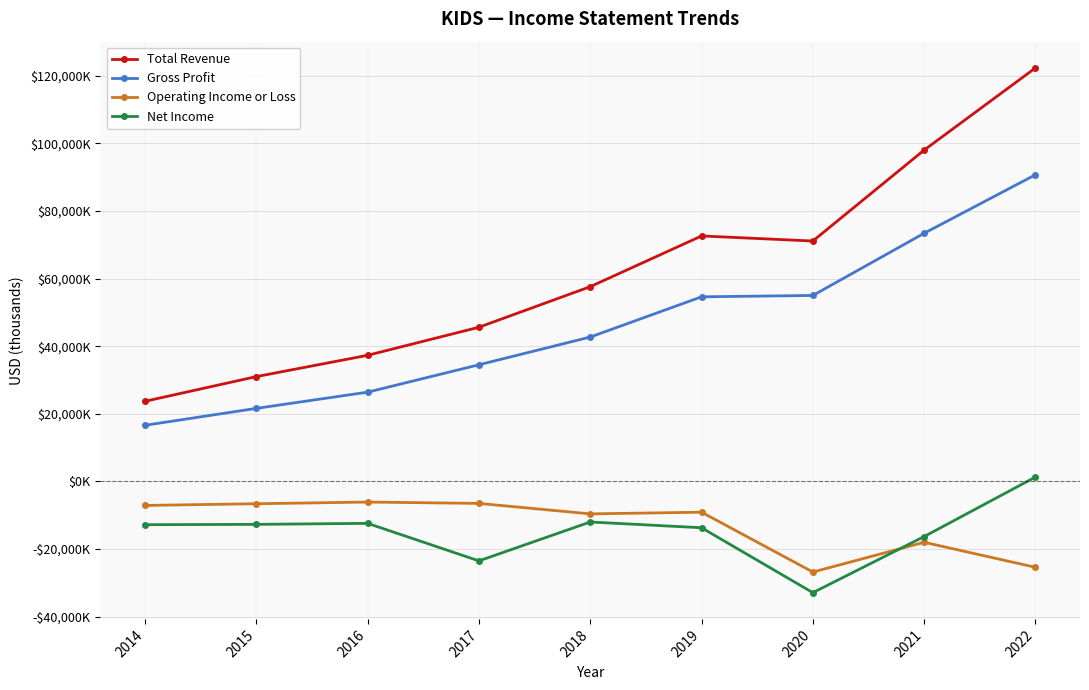

What is the lowest value of the Total Revenue series?

23700